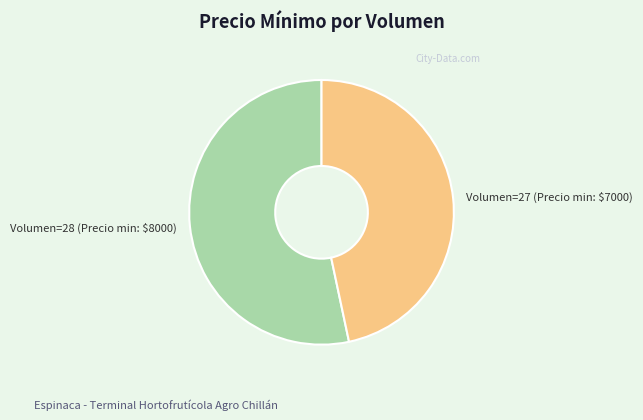

Is it true that Volumen=28 (Precio min: $8000) is 53% of the pie?

True